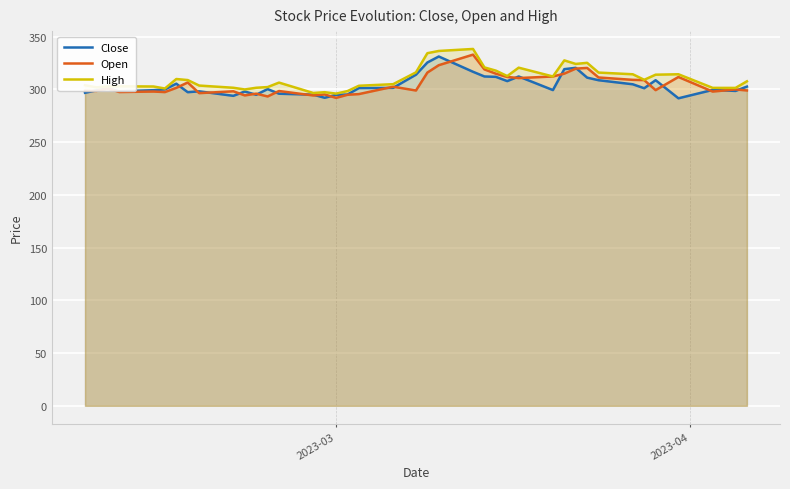

What is the maximum value shown in the chart?

338.4